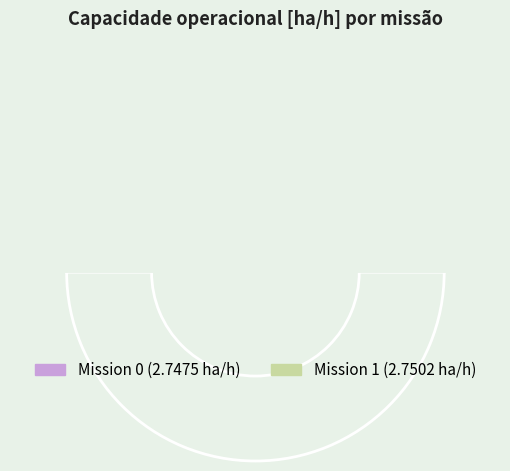

Rank the categories by value from lowest to highest.

0, 1